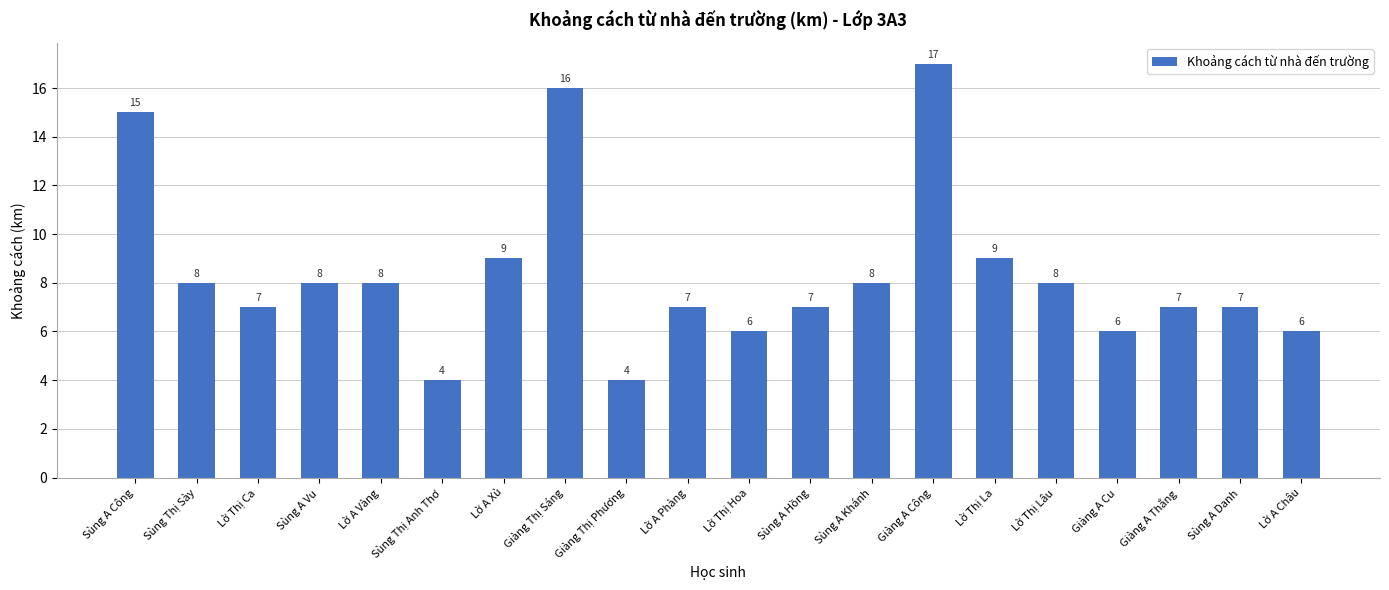

Reading left to right, extract all data points from this chart.

15	8	7	8	8	4	9	16	4	7	6	7	8	17	9	8	6	7	7	6